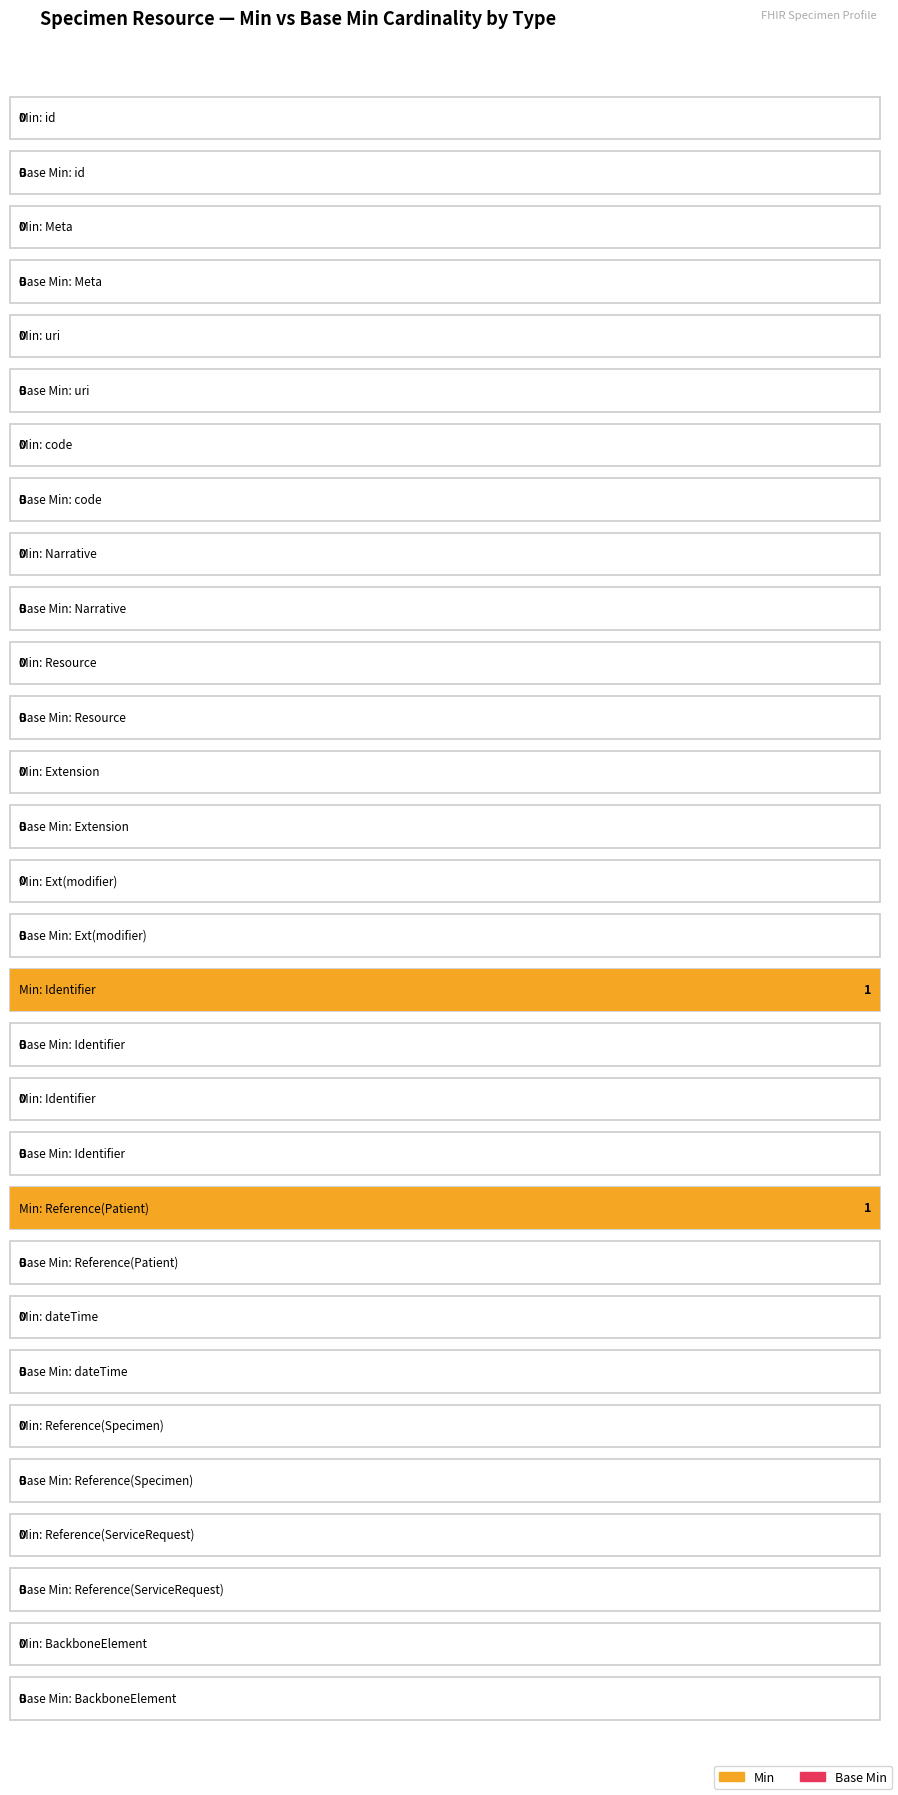

What is the spread (max minus min) of values at Reference?

1